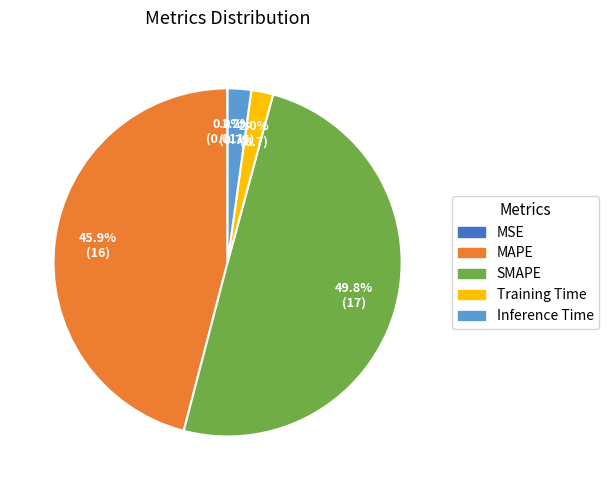

Does MAPE account for over 50% of the chart?

No